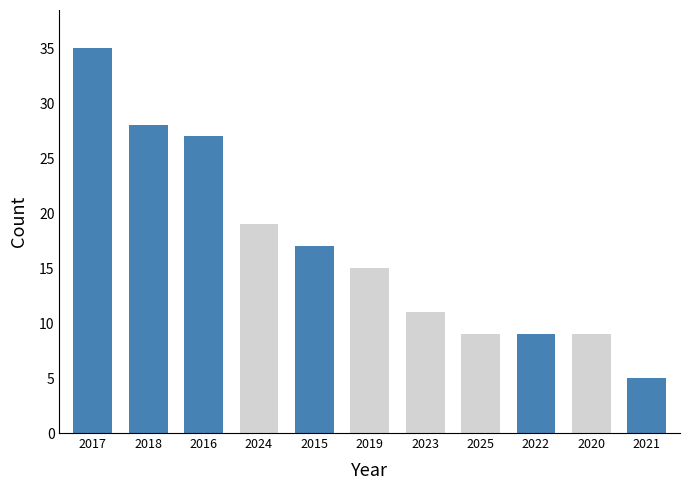

What is the value of the 2nd bar from the left?

28